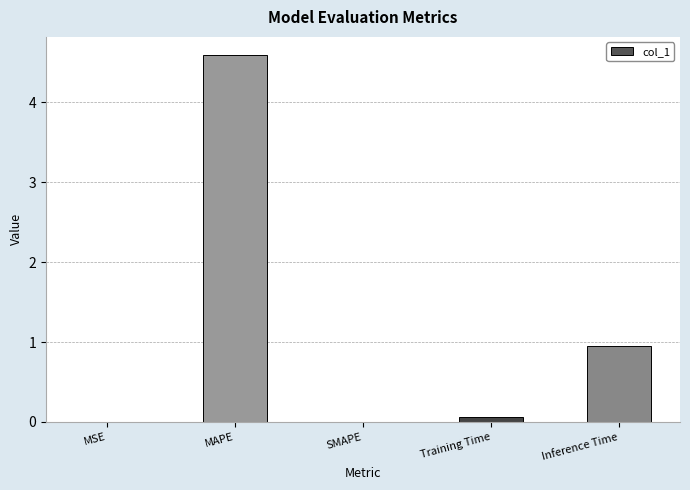

What is the maximum value shown in the chart?

4.6